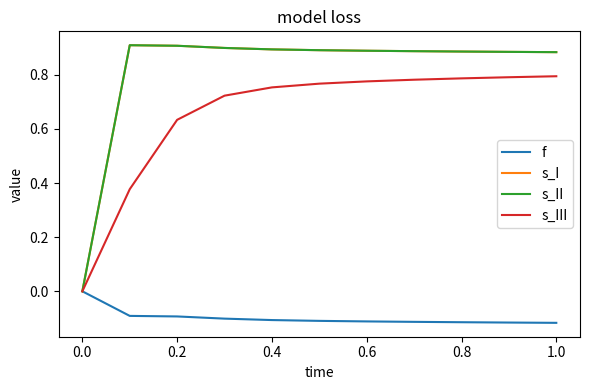

Does the chart have visible grid lines?

No